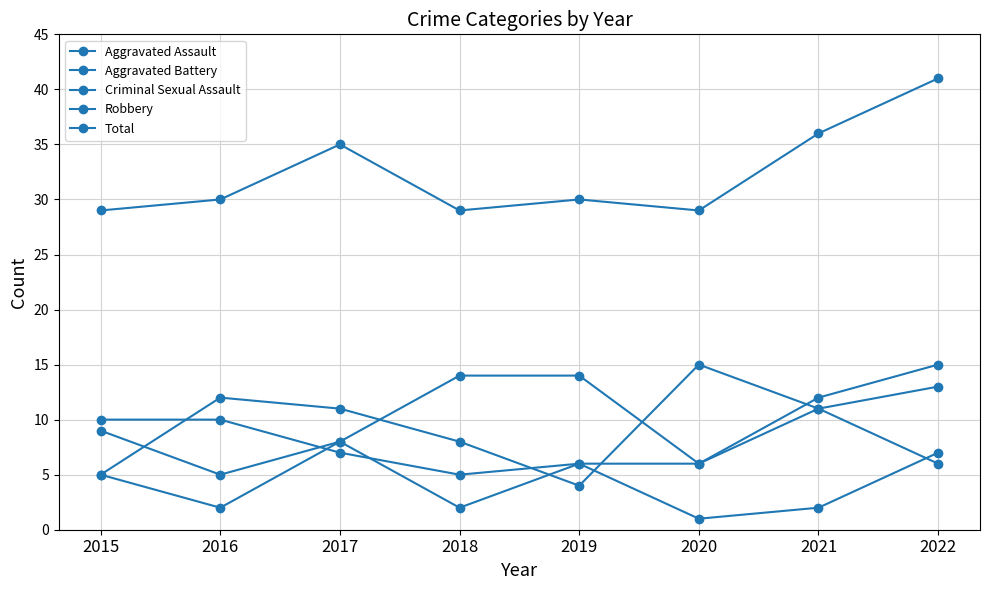

Reading left to right, transcribe all the data shown in this chart.

Aggravated Assault: 2015=9	2016=5	2017=8	2018=14	2019=14	2020=6	2021=12	2022=15
Aggravated Battery: 2015=10	2016=10	2017=7	2018=5	2019=6	2020=6	2021=11	2022=6
Criminal Sexual Assault: 2015=5	2016=2	2017=8	2018=2	2019=6	2020=1	2021=2	2022=7
Robbery: 2015=5	2016=12	2017=11	2018=8	2019=4	2020=15	2021=11	2022=13
Total: 2015=29	2016=30	2017=35	2018=29	2019=30	2020=29	2021=36	2022=41